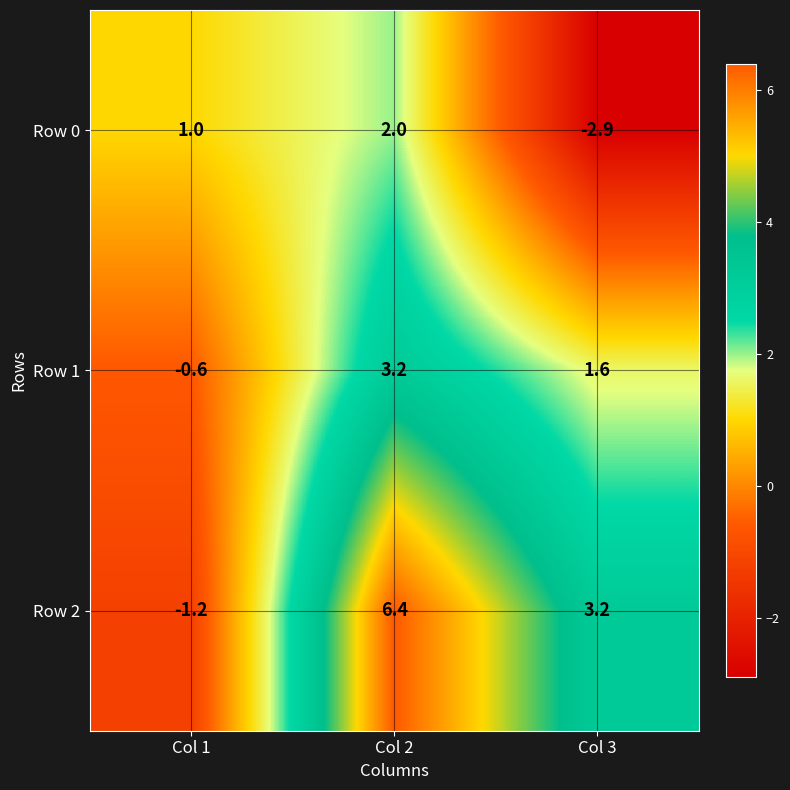

Reading left to right, what are all the values shown in this chart?

Row 0: 1.0	2.0	-2.9
Row 1: -0.6	3.2	1.6
Row 2: -1.2	6.4	3.2